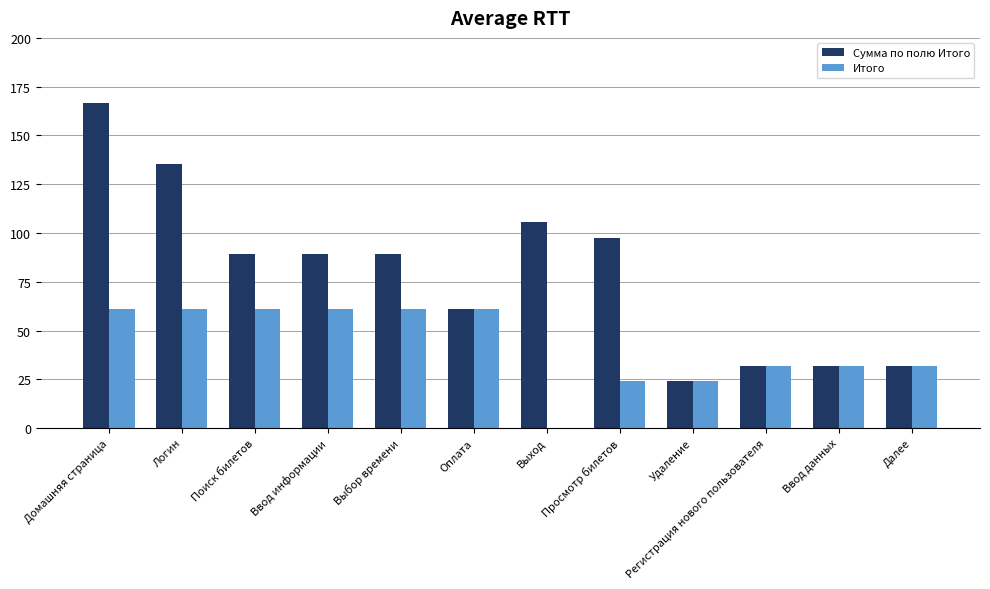

At which category is the sum across all series the highest?

Домашняя страница